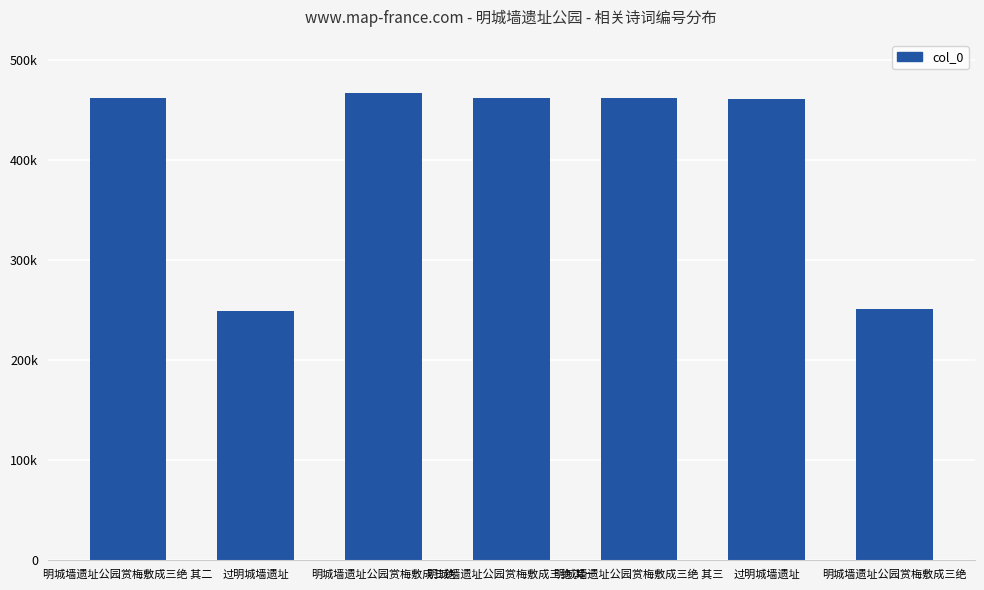

Approximately how many times larger is the value at 明城墙遗址公园赏梅敷成三绝 其一 compared to 明城墙遗址公园赏梅敷成三绝?

1.8